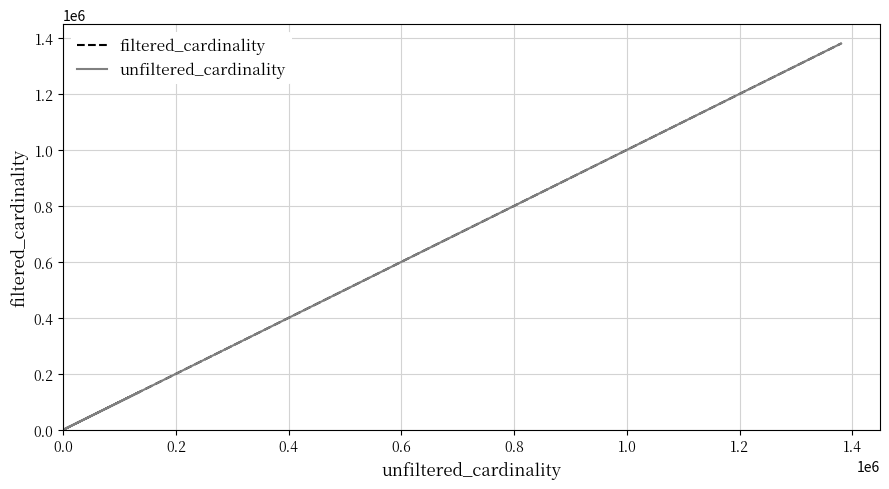

How many data points does each series have?

4